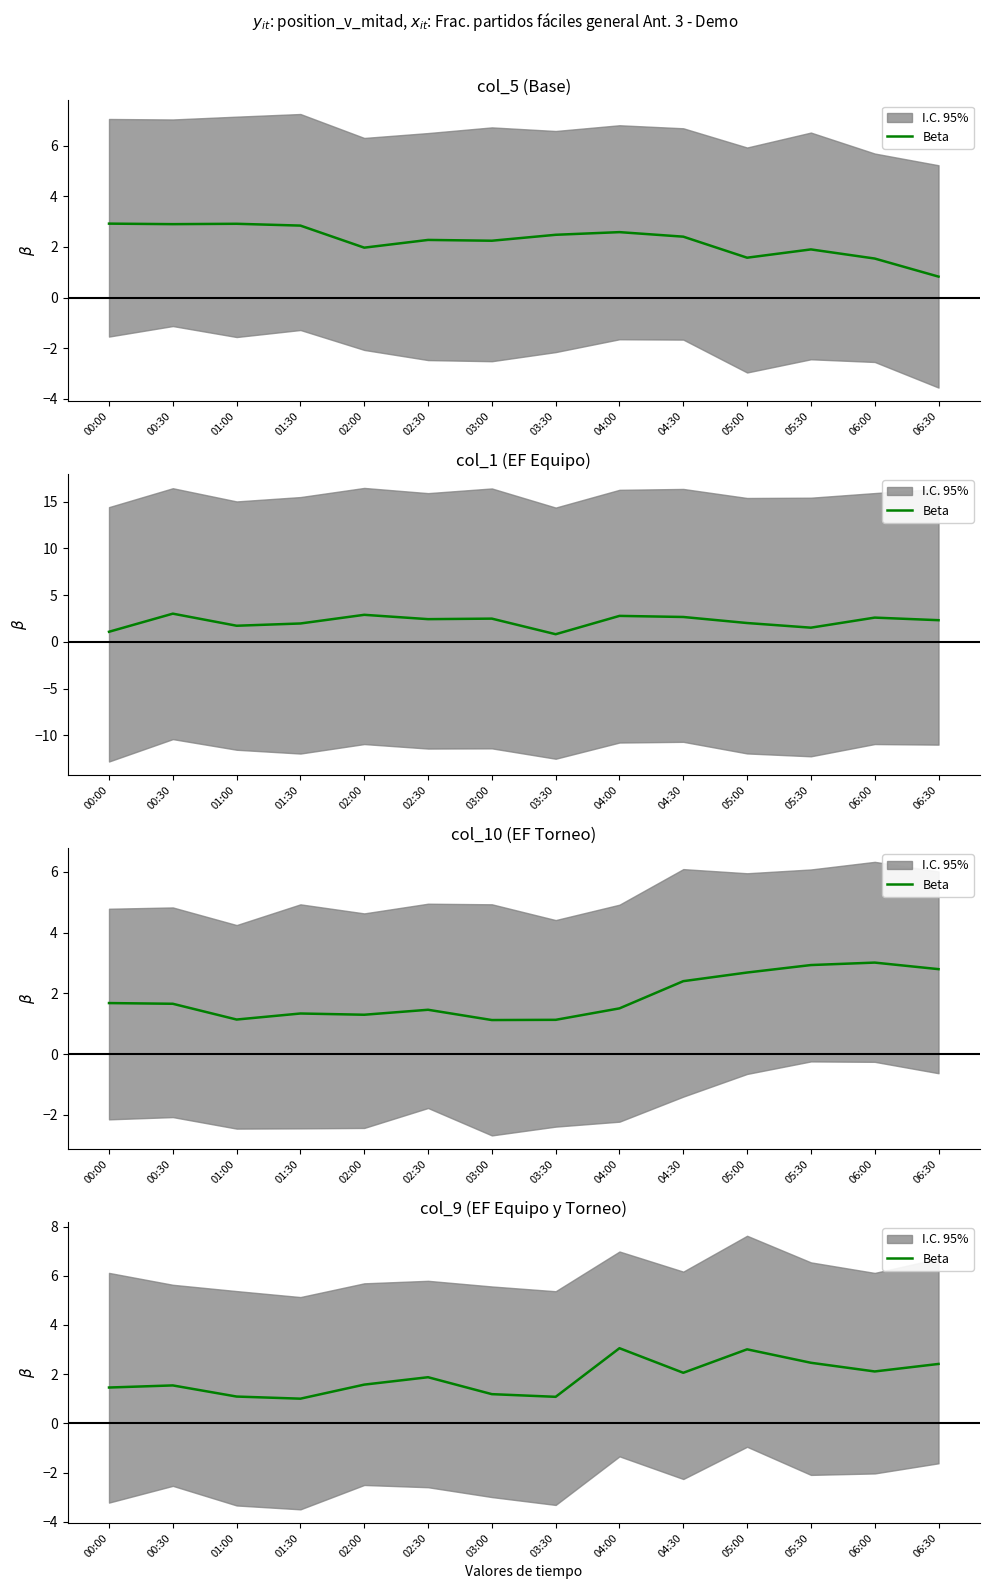

Reading left to right, what are all the values shown in this chart?

1.5	1.5	1.1	1.0	1.6	1.9	1.2	1.1	3.1	2.1	3.0	2.5	2.1	2.4